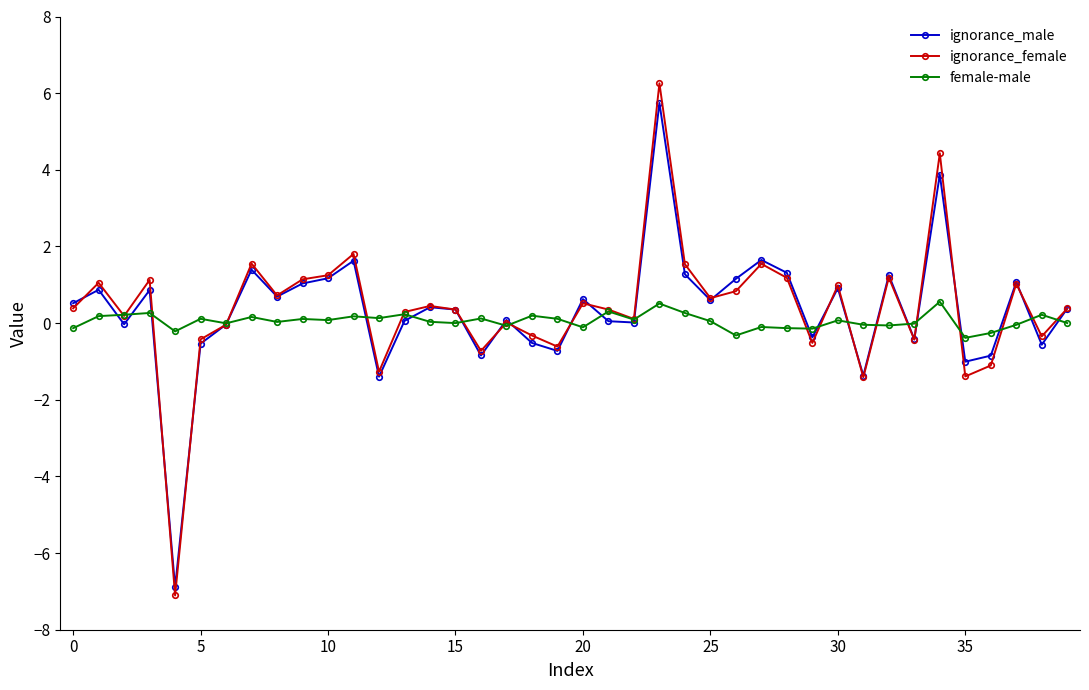

What is the value of the ignorance_male point at the 9th from the left?

0.7